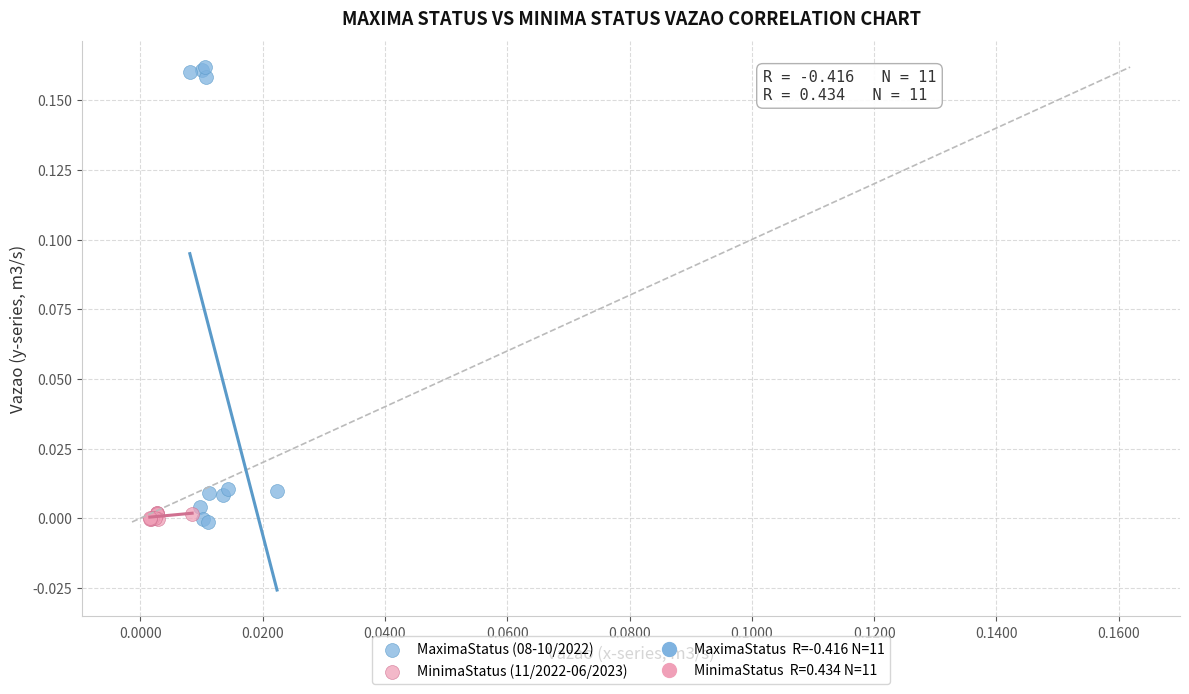

Which series has the largest Y range (max minus min)?

MaximaStatus (08-10/2022)